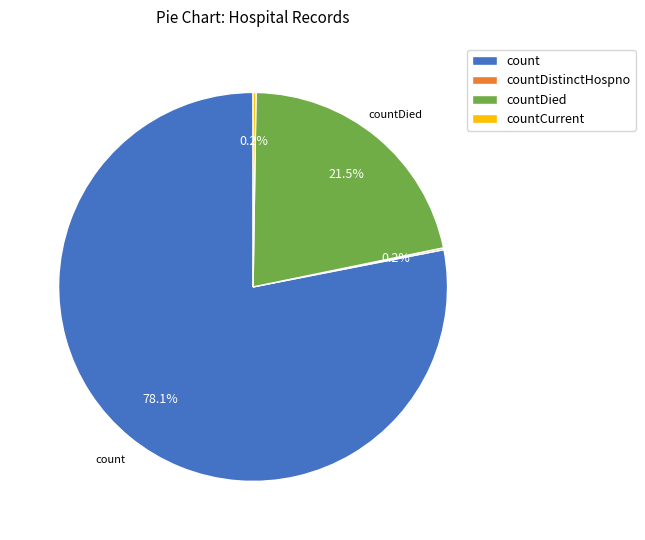

What is the largest slice in the pie chart?

count